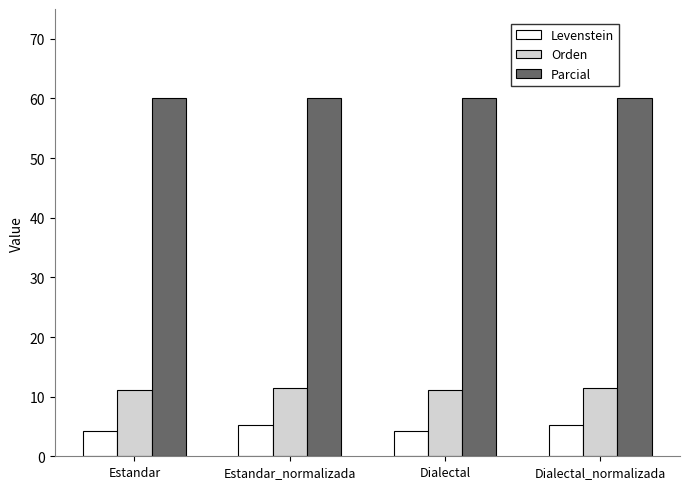

What is the difference between the highest and lowest values at Estandar_normalizada?

54.7